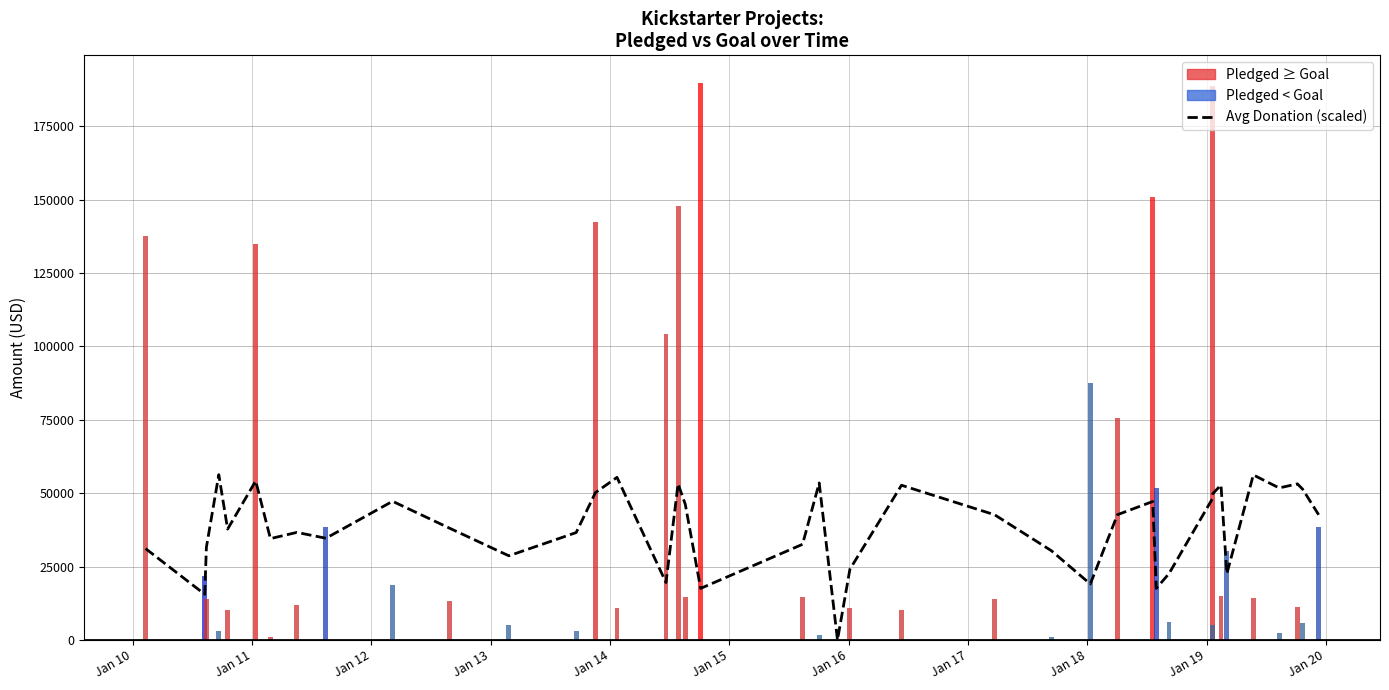

Does the chart contain stacked bars?

No